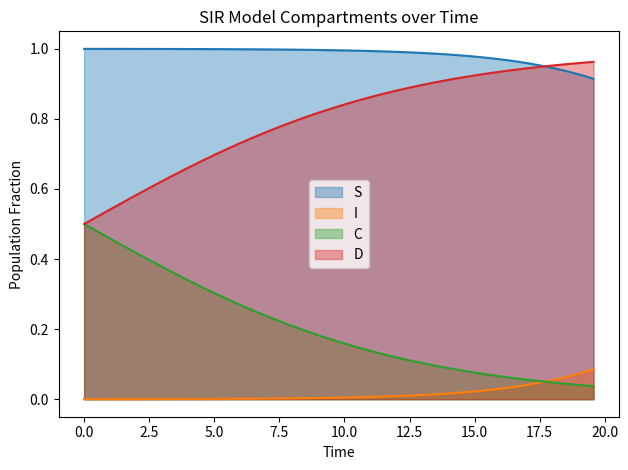

Which series has the largest total across all categories?

S